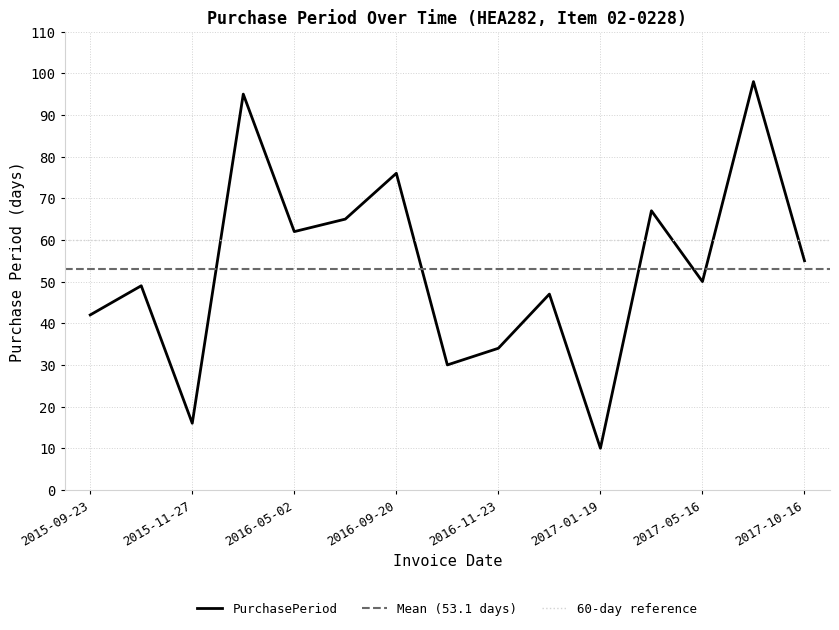

What is the maximum value shown in the chart?

98